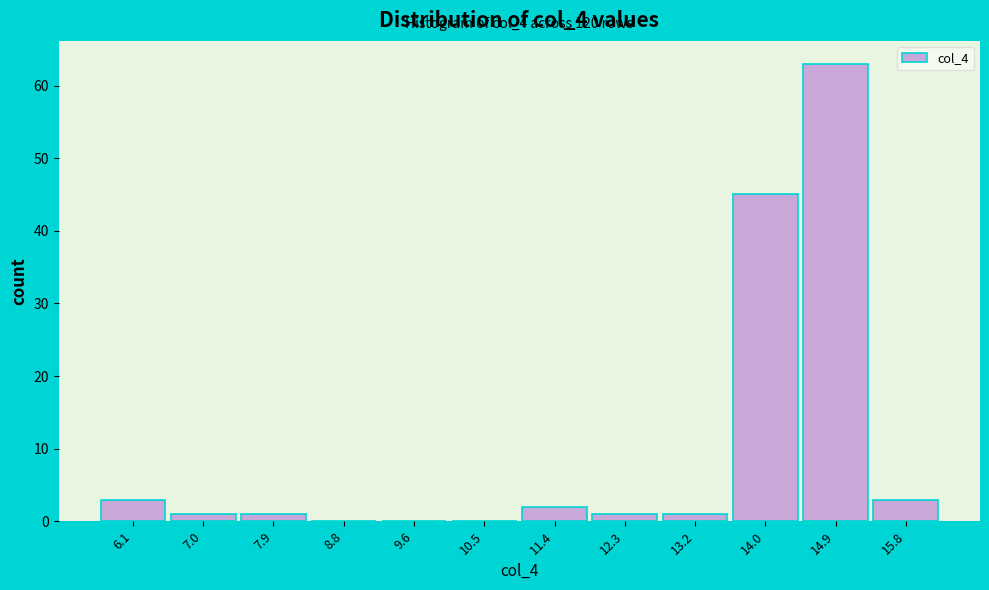

Over which range of the x-axis is the bar tallest?

14.5 to 15.4